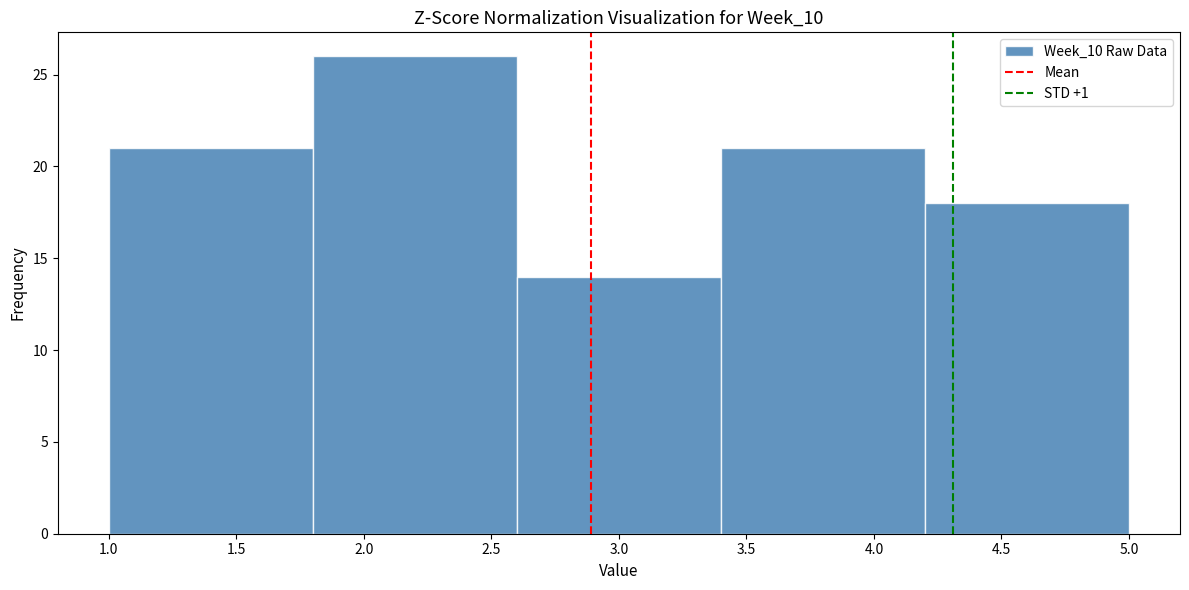

Reading left to right, transcribe this chart: for each bar, give the range it covers on the x-axis and its height. The values are not printed on the chart, so give them approximately, as read against the axis.

1.0 to 1.8: 21
1.8 to 2.6: 26
2.6 to 3.4: 14
3.4 to 4.2: 21
4.2 to 5.0: 18